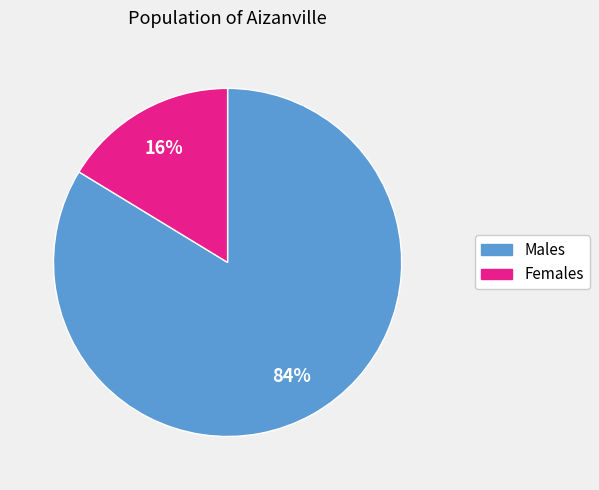

How many slices are in this pie chart?

2